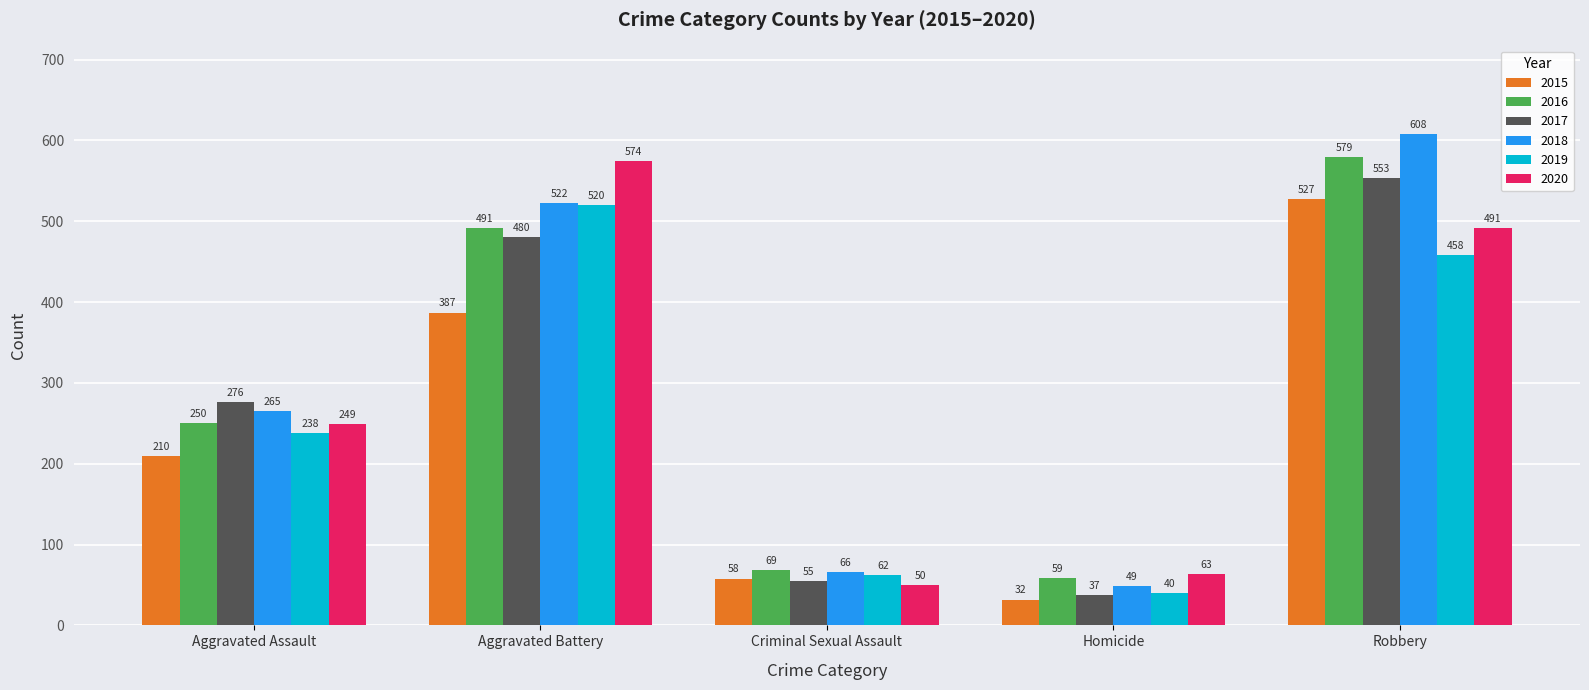

Which category has the lowest value in the 2020 series?

Criminal Sexual Assault